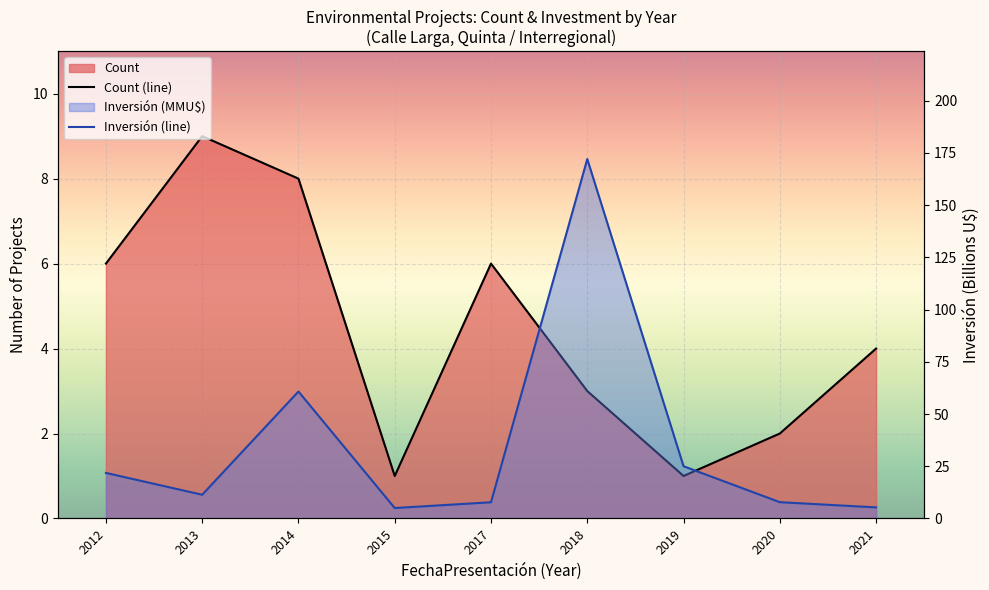

What is the value of the Count (line) point at the 8th from the left?

2.0